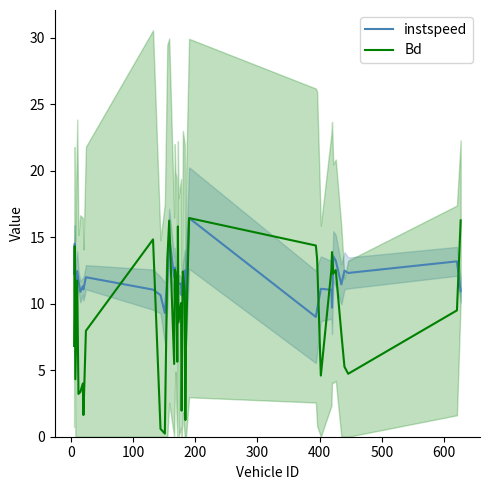

Is it true that Bd equals 20.5 at 33?

False